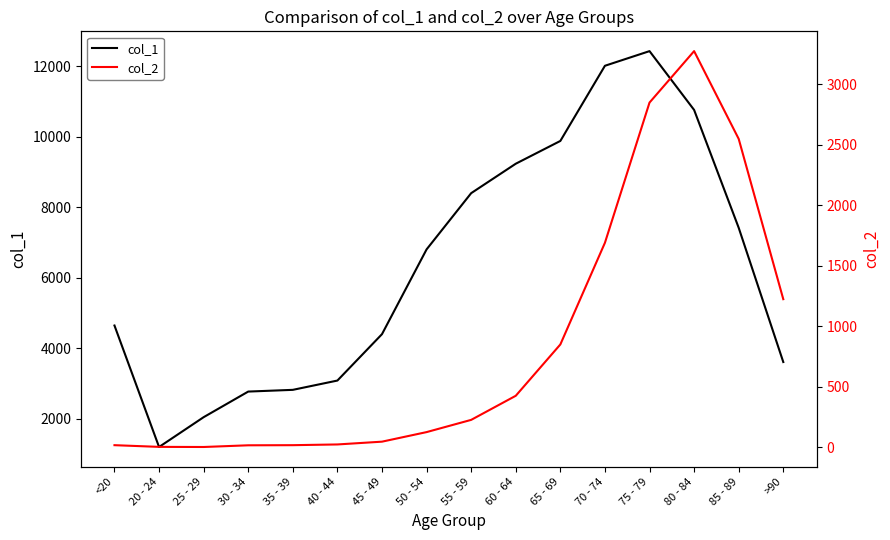

At which label does col_1 first exceed 6803?

55 - 59